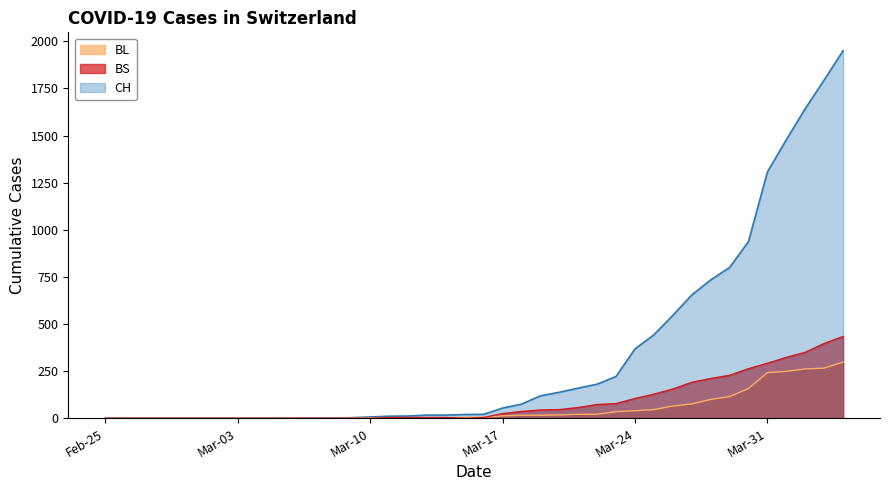

What is the label of the 9th point from the left?

2020-03-04